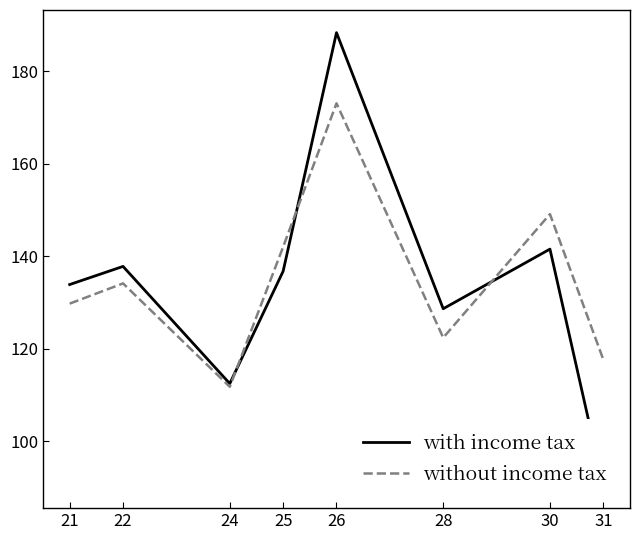

How many categories are shown in the chart?

8